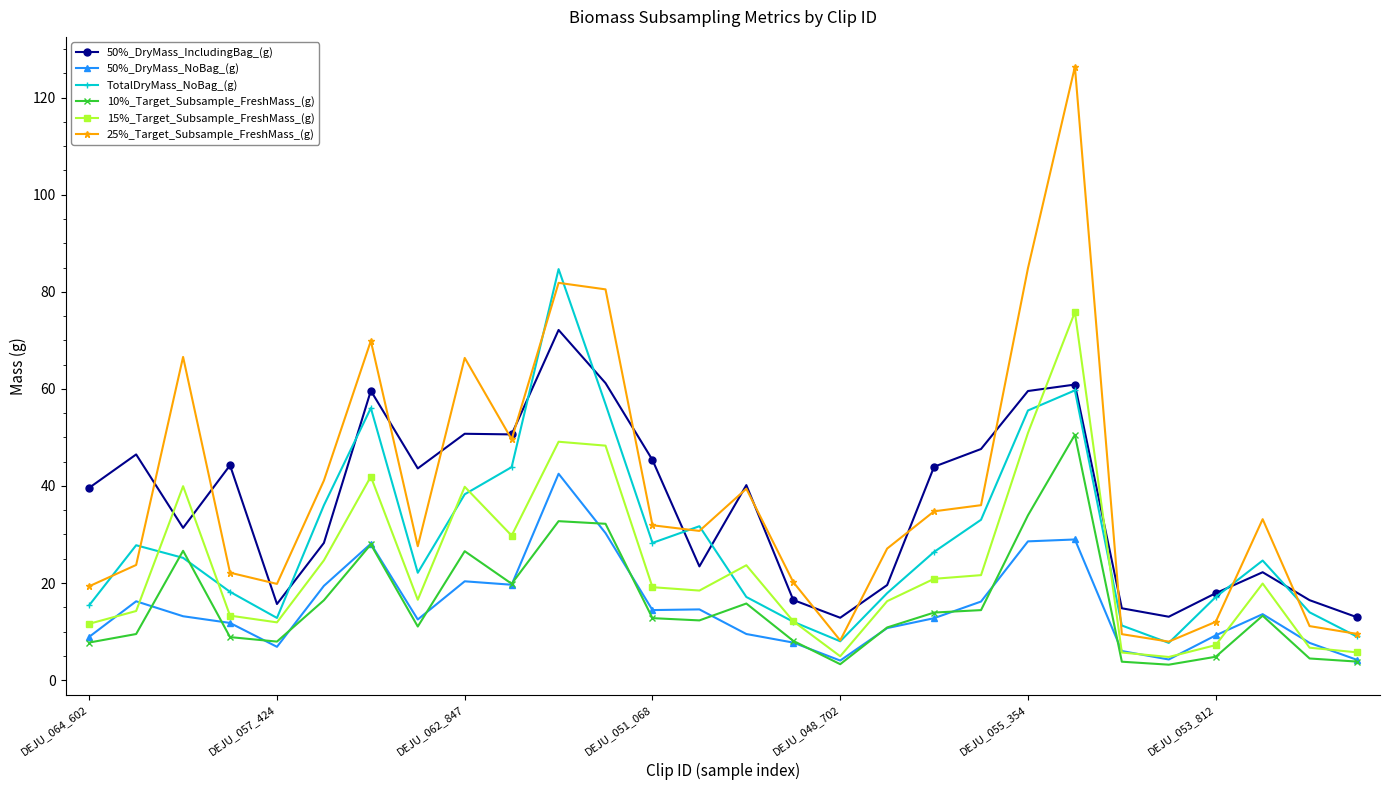

True or false: 50%_DryMass_NoBag_(g) and 50%_DryMass_IncludingBag_(g) cross at least once.

False